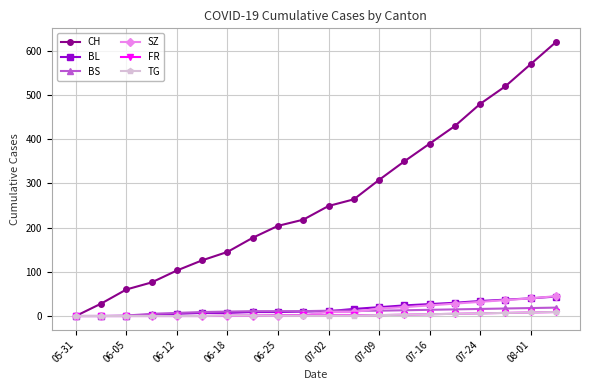

How many values in the SZ series are below 9?

10